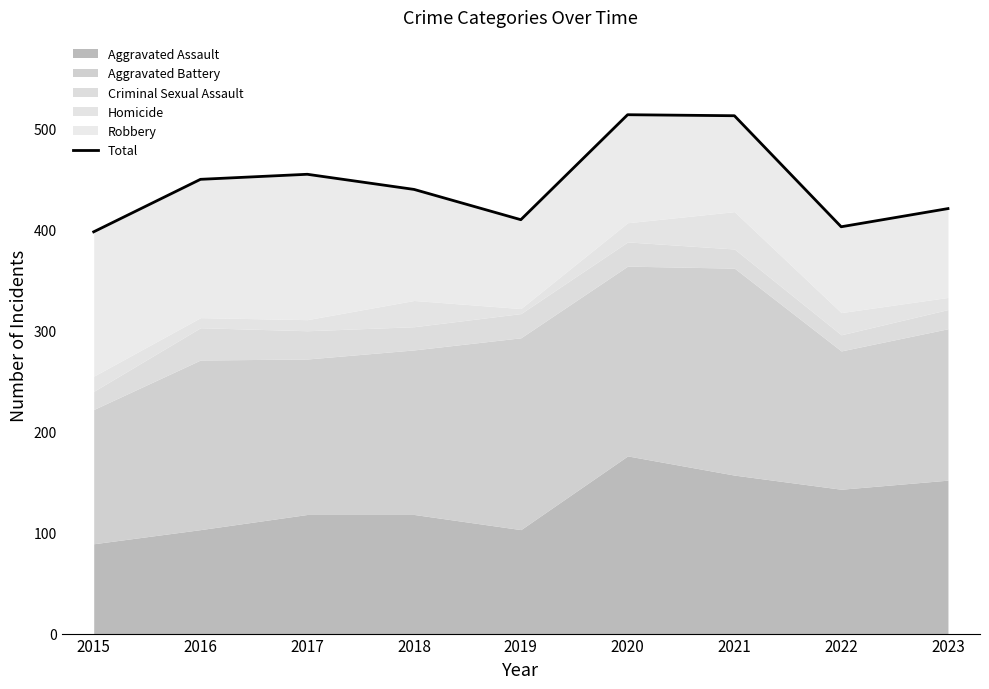

What is the value of the 9th point from the left?

421